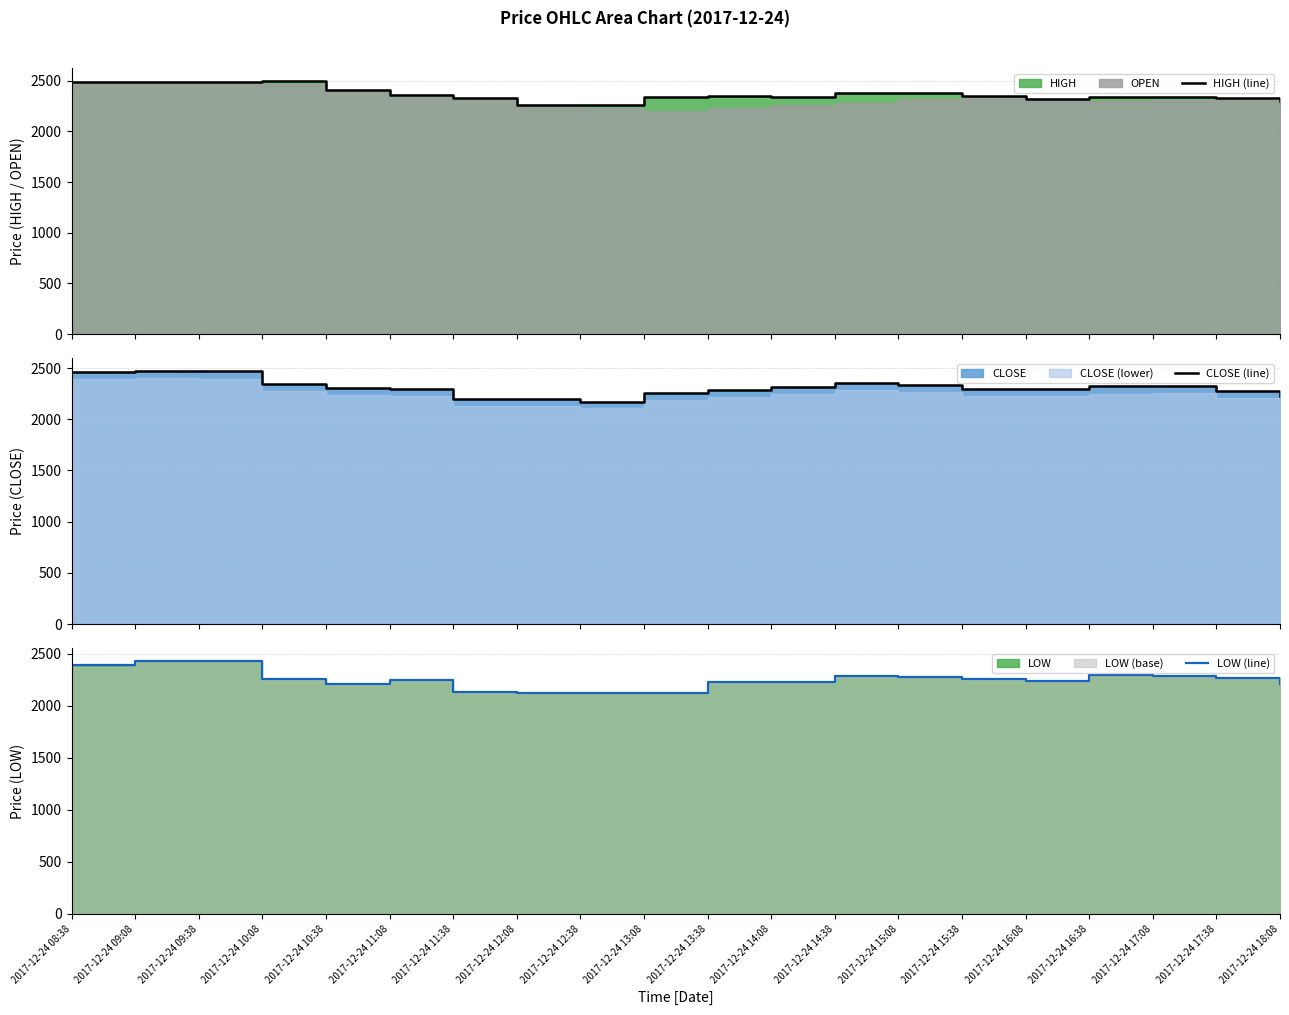

How many data points in CLOSE (line) are above 2310?

10